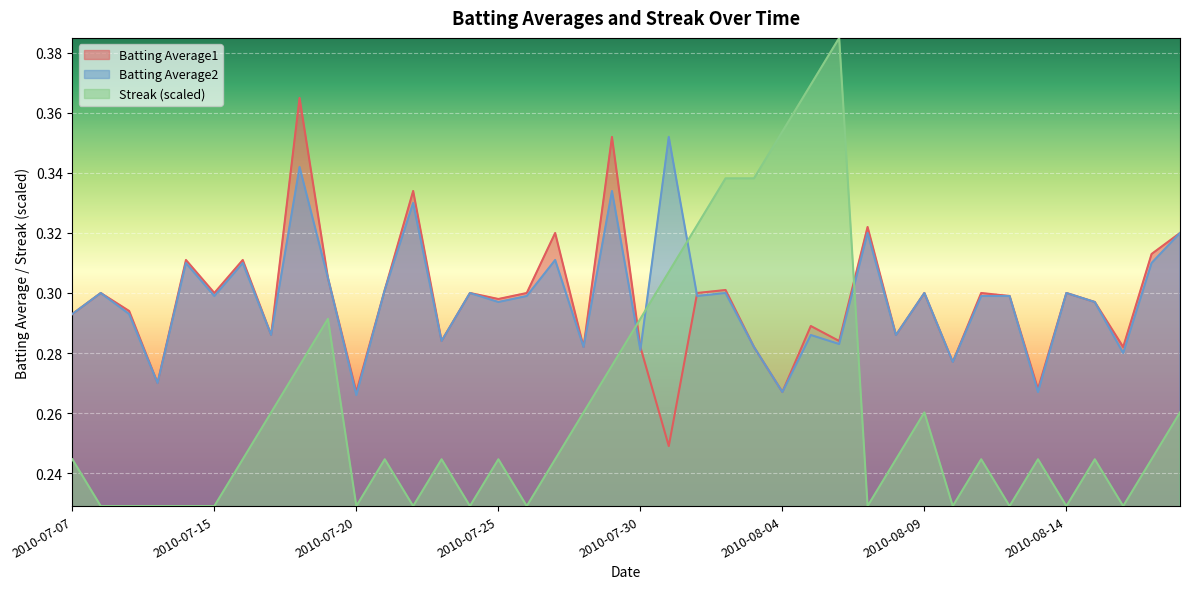

In Batting Average2, how many points are lower than both neighbors (excluding endpoints)?

15